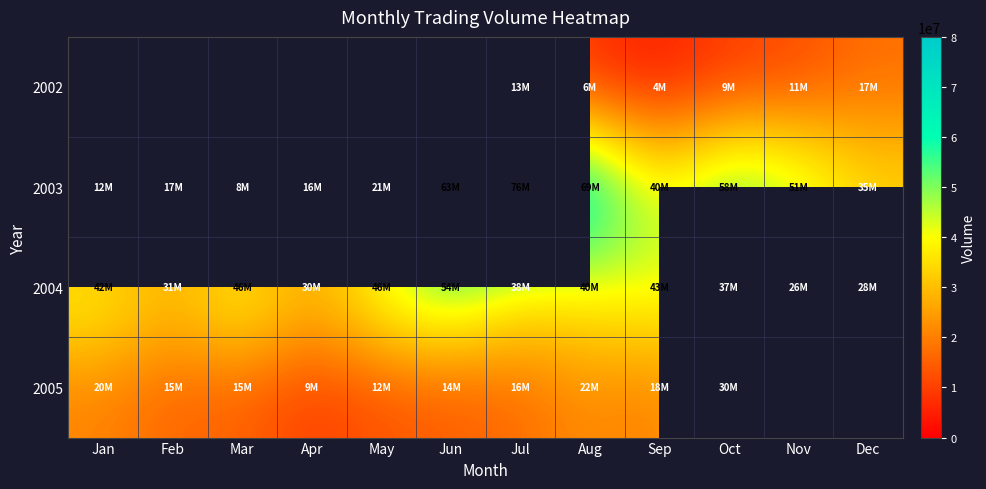

How many distinct data groups are displayed?

4